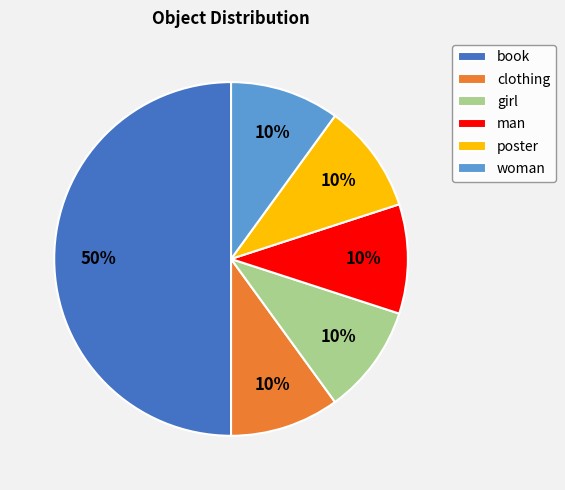

What is the largest slice in the pie chart?

book